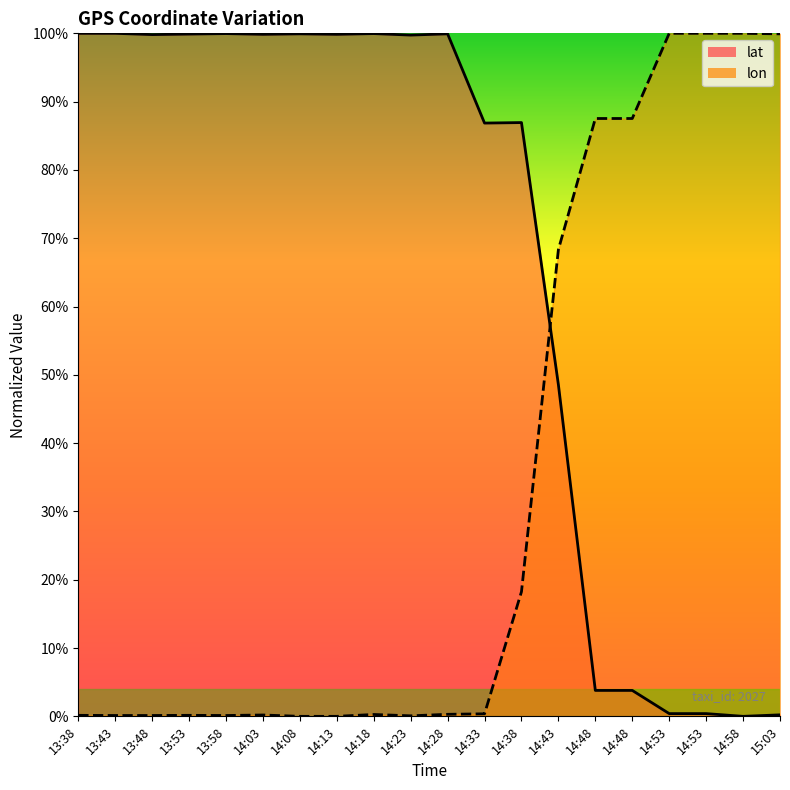

List the labels in order of lat value, largest first.

13:38, 13:43, 13:58, 14:18, 14:08, 14:28, 13:53, 14:03, 14:13, 13:48, 14:23, 14:38, 14:33, 14:43, 14:48, 14:48, 14:53, 14:53, 15:03, 14:58